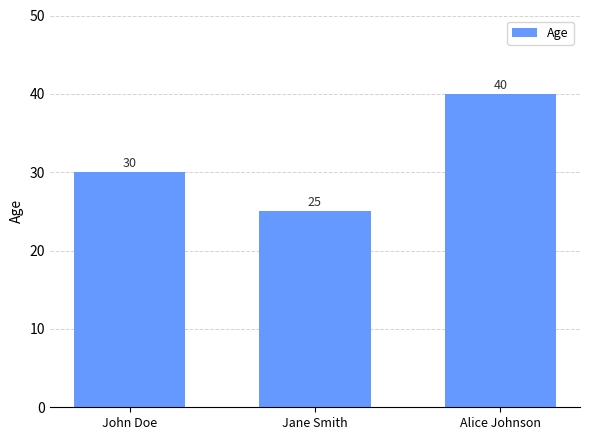

Count the values in the range 25 to 40.

3